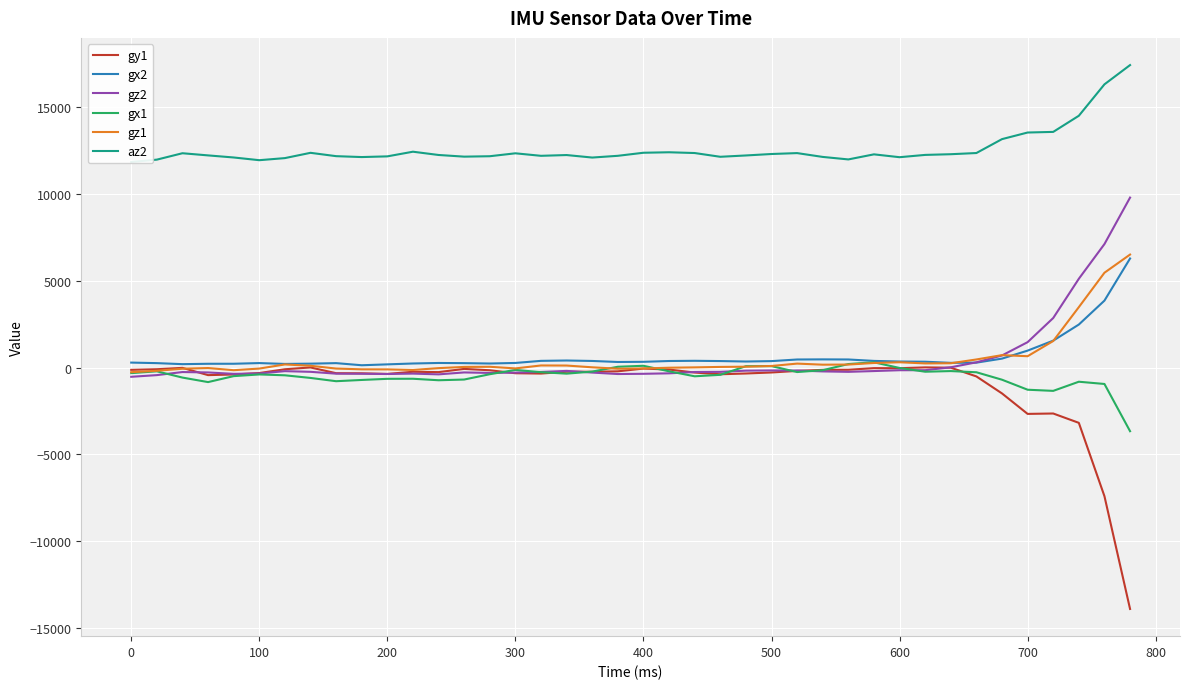

Reading left to right, extract all data points from this chart.

gy1: -134	-99	-21	-438	-402	-318	-101	3	-327	-333	-369	-245	-265	-80	-158	-329	-348	-243	-245	-219	-61	-117	-290	-389	-344	-286	-195	-135	-130	-36	-40	7	-10	-513	-1491	-2669	-2646	-3184	-7404	-13892
gx2: 283	252	193	215	216	255	206	222	252	130	181	231	261	251	230	262	383	403	377	318	328	374	386	371	345	368	461	468	462	380	344	333	268	280	512	972	1546	2472	3849	6273
gz2: -534	-438	-261	-284	-365	-344	-209	-248	-354	-360	-374	-351	-394	-283	-312	-293	-256	-195	-291	-375	-362	-335	-259	-251	-181	-169	-174	-224	-249	-204	-156	-155	13	298	693	1459	2848	5106	7102	9776
gx1: -323	-219	-579	-839	-496	-399	-448	-600	-788	-716	-651	-647	-733	-692	-386	-138	-269	-353	-235	43	99	-218	-505	-421	76	80	-261	-156	199	299	-26	-242	-205	-273	-702	-1278	-1344	-818	-947	-3664
gz1: -268	-189	-70	-30	-155	-61	176	100	-60	-105	-108	-141	-36	33	42	-52	118	113	12	-70	-55	-12	8	34	46	88	225	163	170	260	302	235	245	463	712	650	1525	3474	5453	6499
az2: 11824	11960	12328	12204	12084	11928	12048	12352	12160	12108	12148	12416	12228	12132	12156	12324	12180	12224	12080	12180	12356	12384	12340	12124	12200	12284	12336	12116	11972	12264	12100	12232	12272	12340	13140	13520	13556	14484	16292	17400